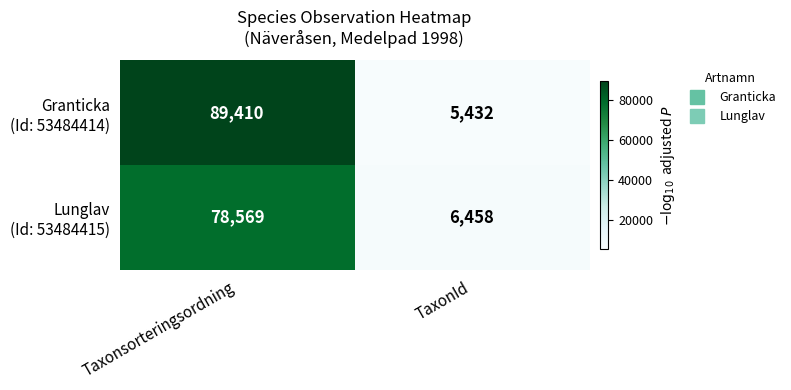

What is the total value across all series at TaxonId?

11890